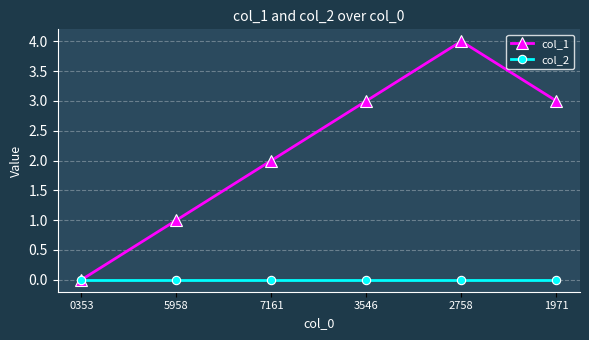

What position from the right is 3546?

3